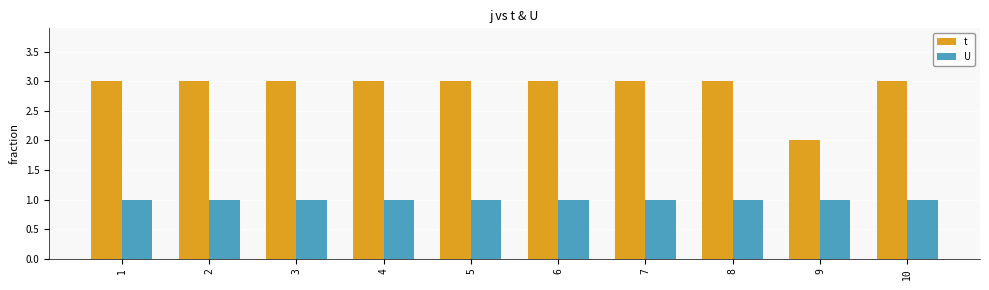

Rank the series by their average value, from lowest to highest.

U, t